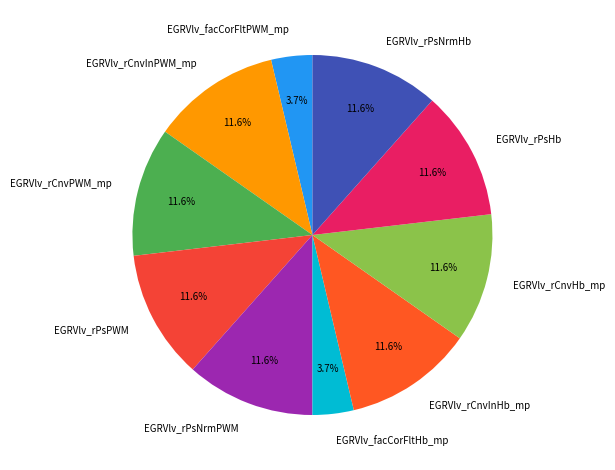

Which has a higher value, EGRVlv_facCorFltHb_mp or EGRVlv_rPsNrmHb?

EGRVlv_rPsNrmHb